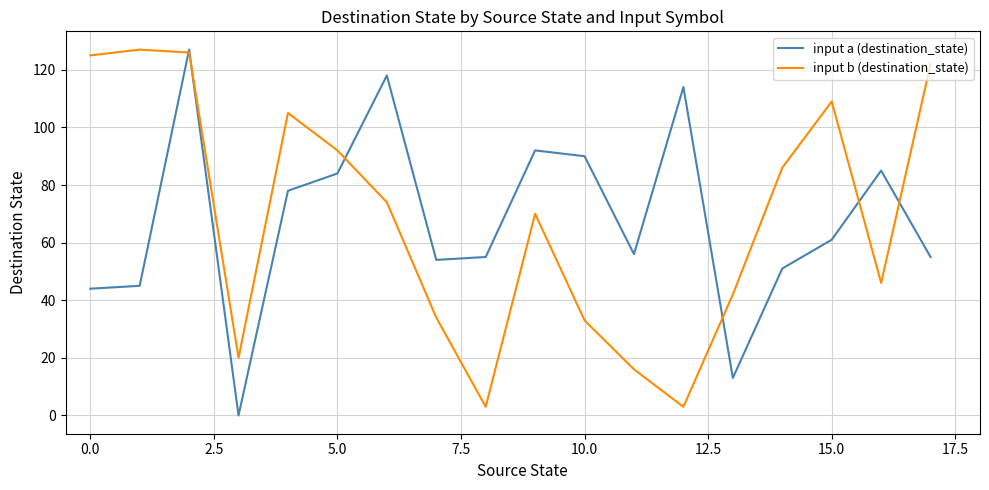

What is the maximum value shown in the chart?

127